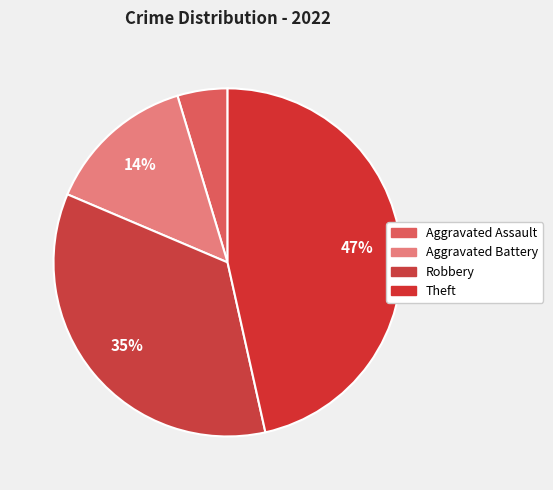

How many slices are in this pie chart?

4